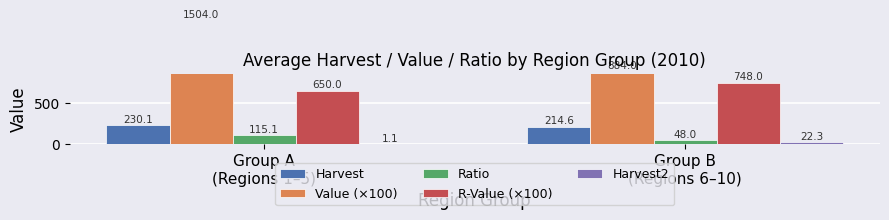

What is the approximate value of Harvest at Group A
(Regions 1–5)?

230.1